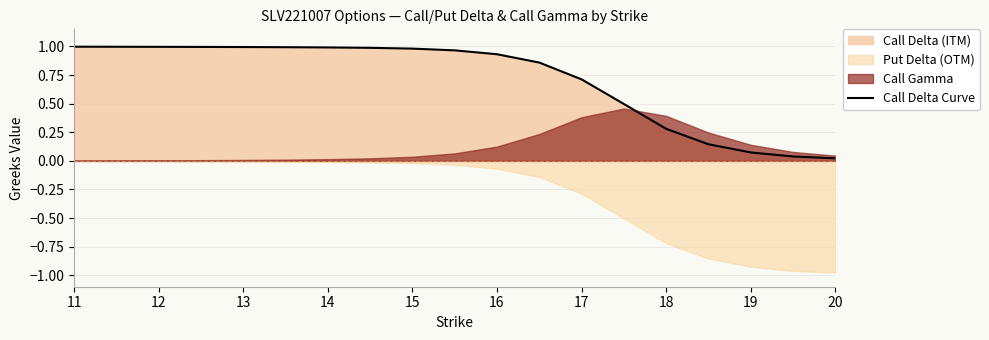

The value of Call Delta Curve at 15 is 0.7. True or false?

False